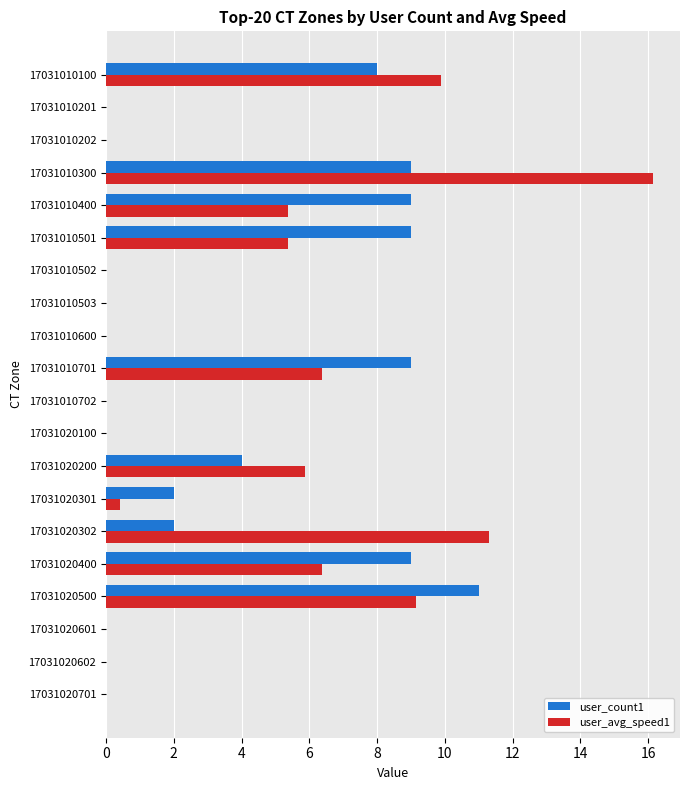

What is the sum of the user_avg_speed1 values at 17031020200 and 17031010400?

11.2